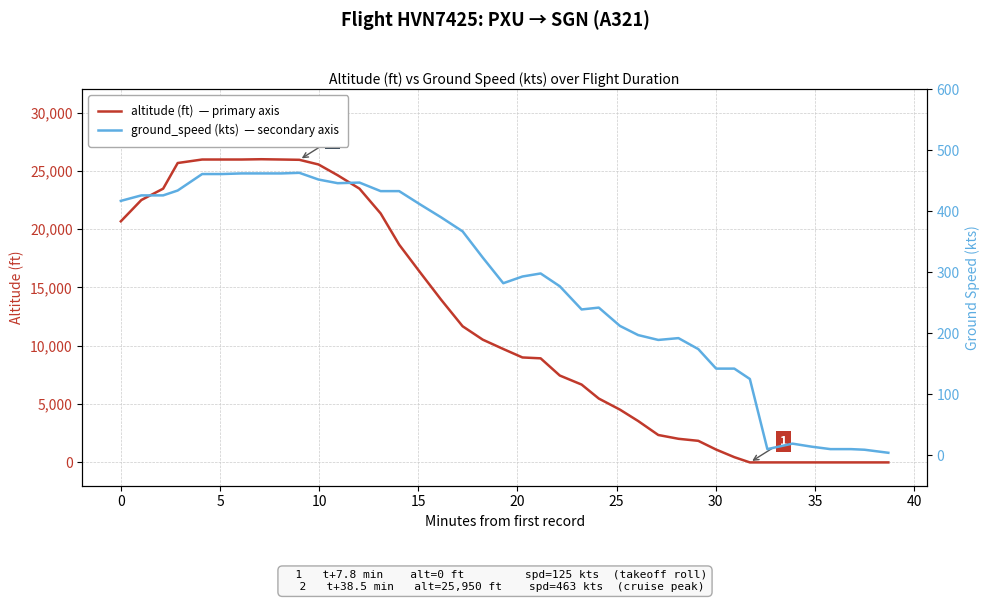

Count the number of categories in the chart.

40